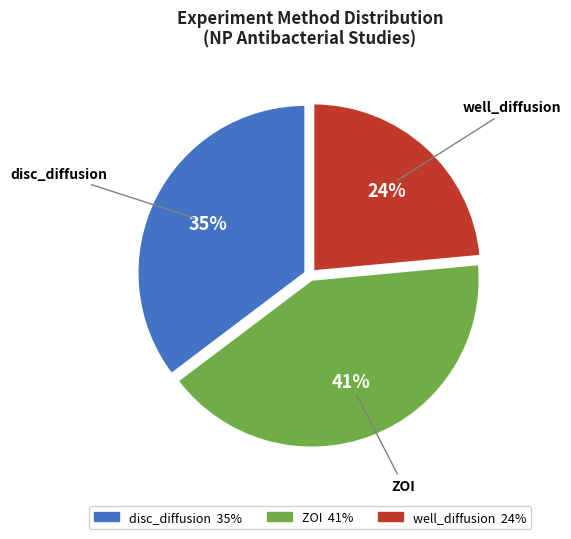

Rank the categories by value from lowest to highest.

well_diffusion, disc_diffusion, ZOI